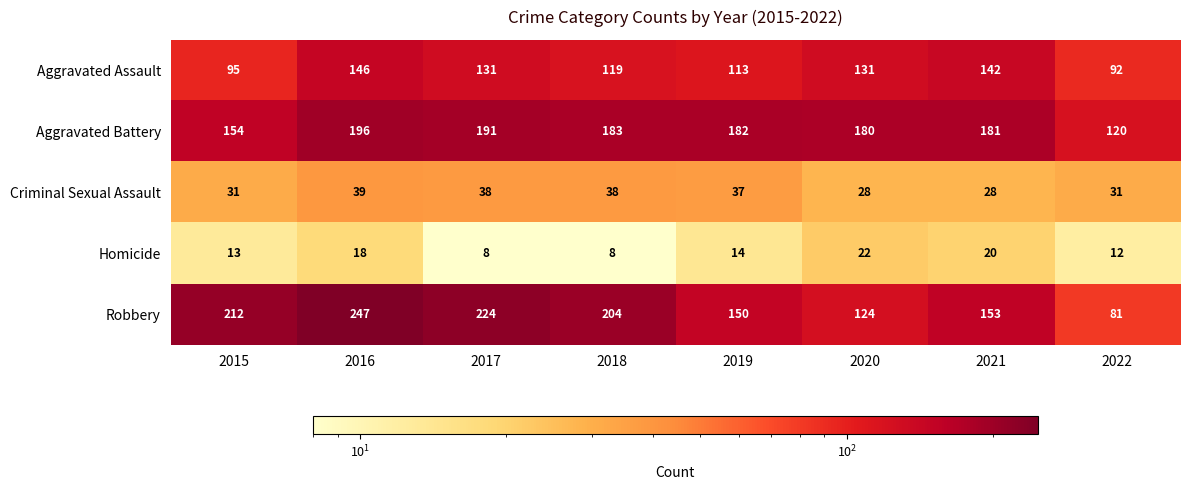

At 2017, list the series in order from largest to smallest.

Robbery, Aggravated Battery, Aggravated Assault, Criminal Sexual Assault, Homicide